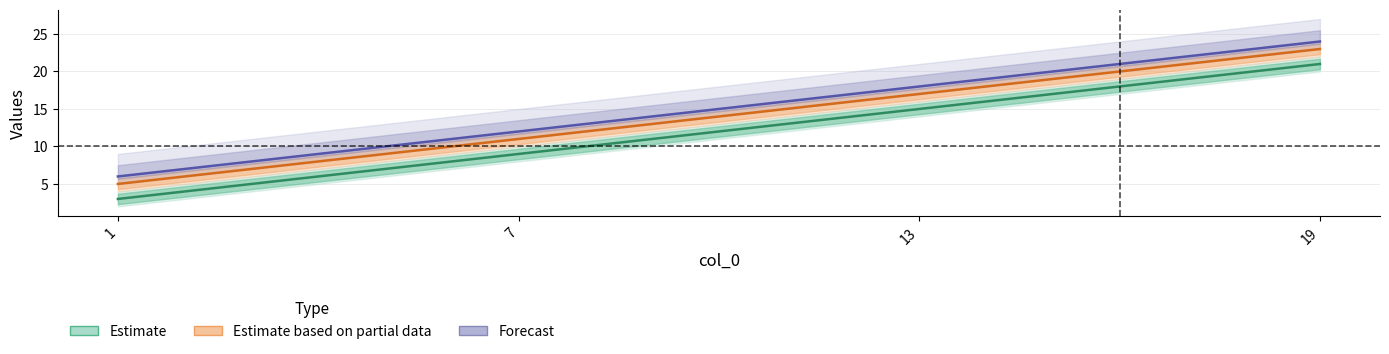

Which series changed the most between 1 and 7?

Estimate